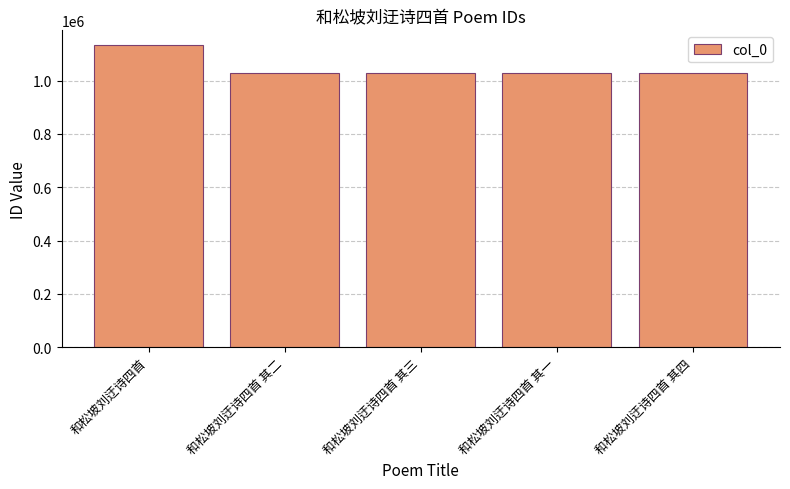

Is it true that the value at 和松坡刘迂诗四首 is 1131640?

True